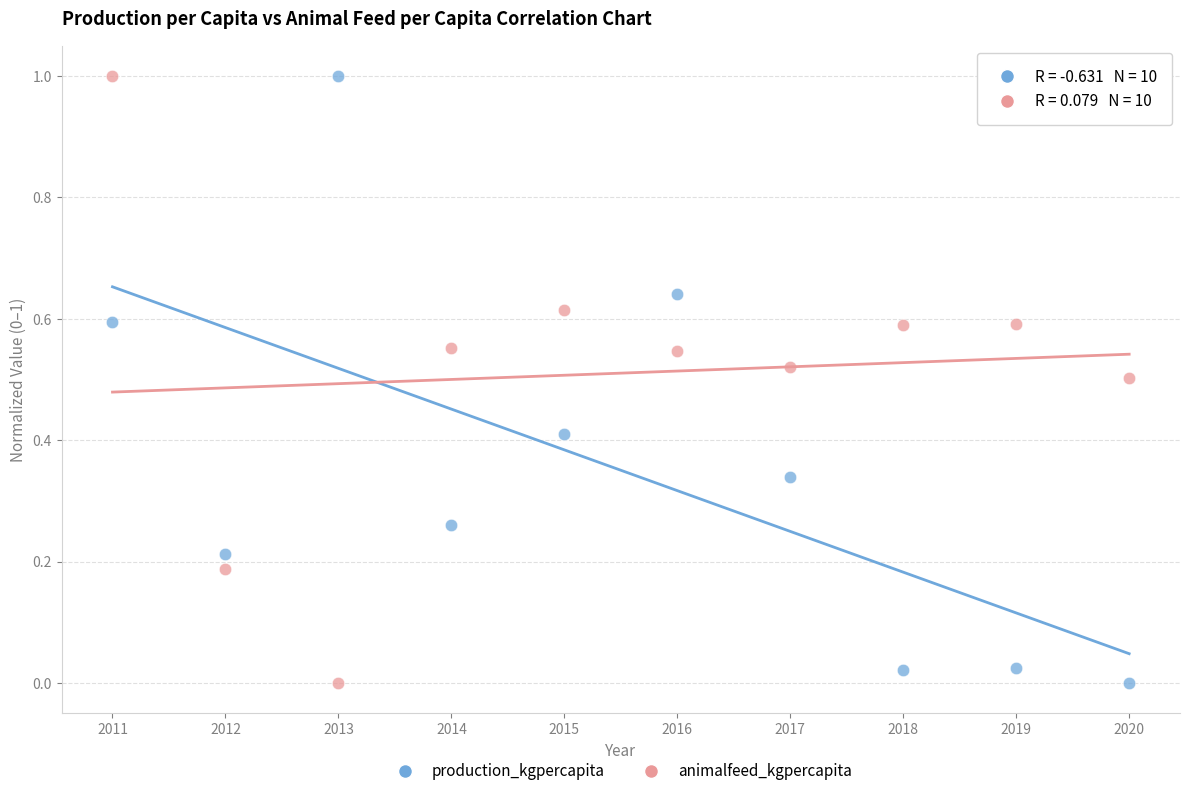

What is the X range (max minus min) for the scatter plot?

9.0